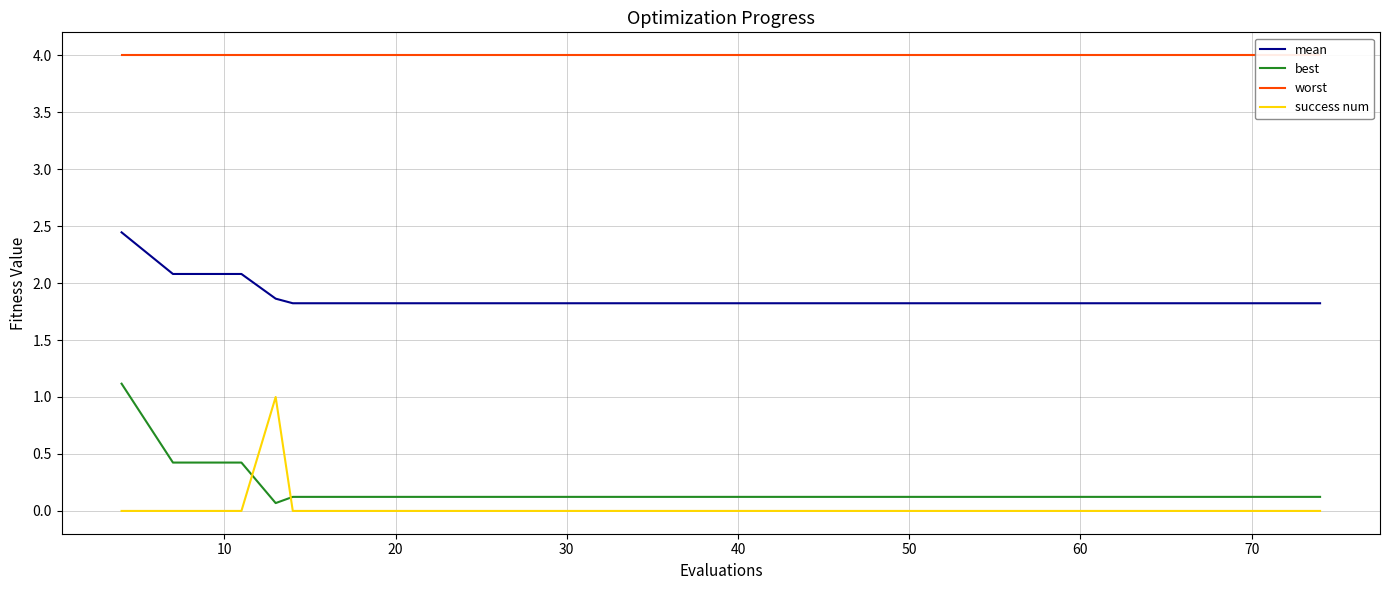

Which series has the largest total across all categories?

worst